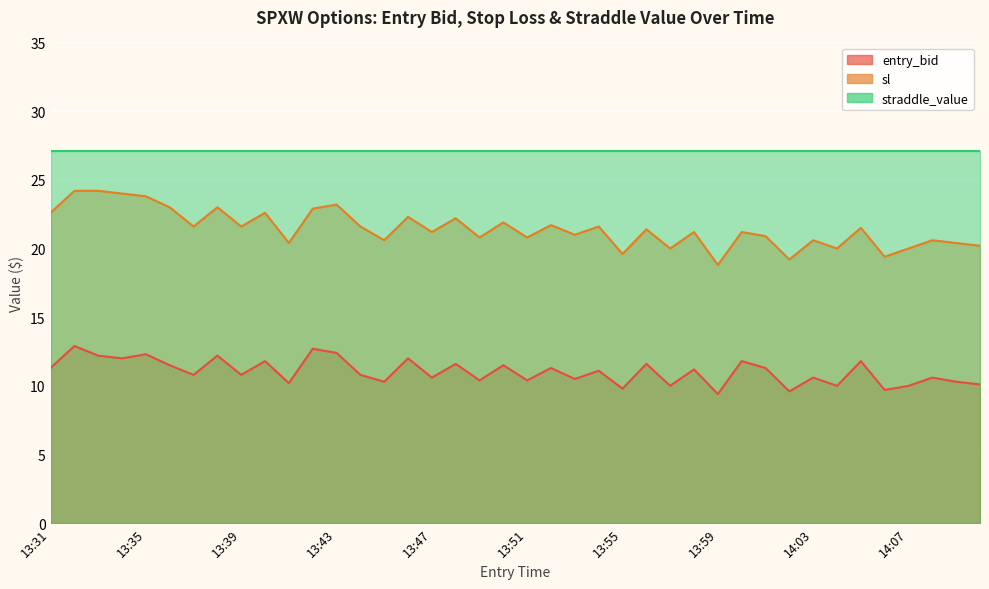

What is the label of the 28th point from the right?

13:43